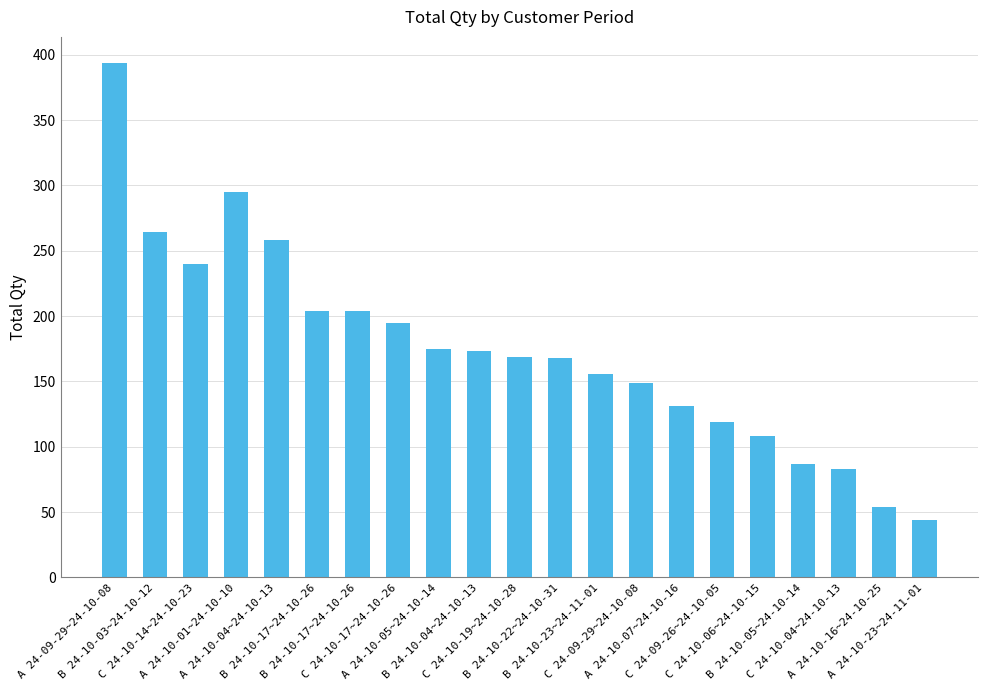

Are the bars grouped side by side (vs. stacked)?

No